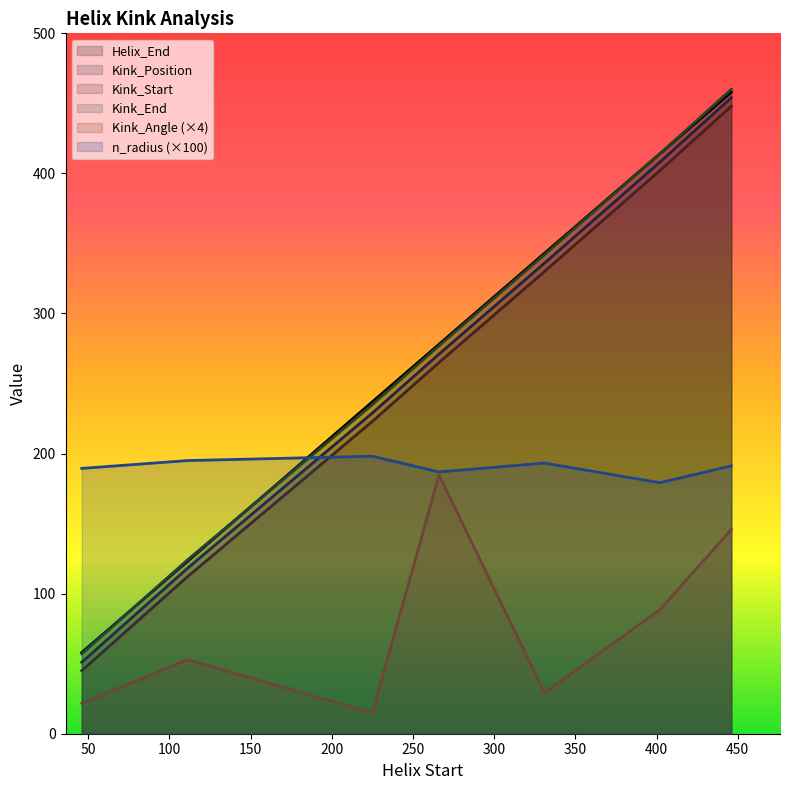

What are all the series names shown in the legend?

Helix_End, Kink_Position, Kink_Start, Kink_End, Kink_Angle (×4), n_radius (×100)